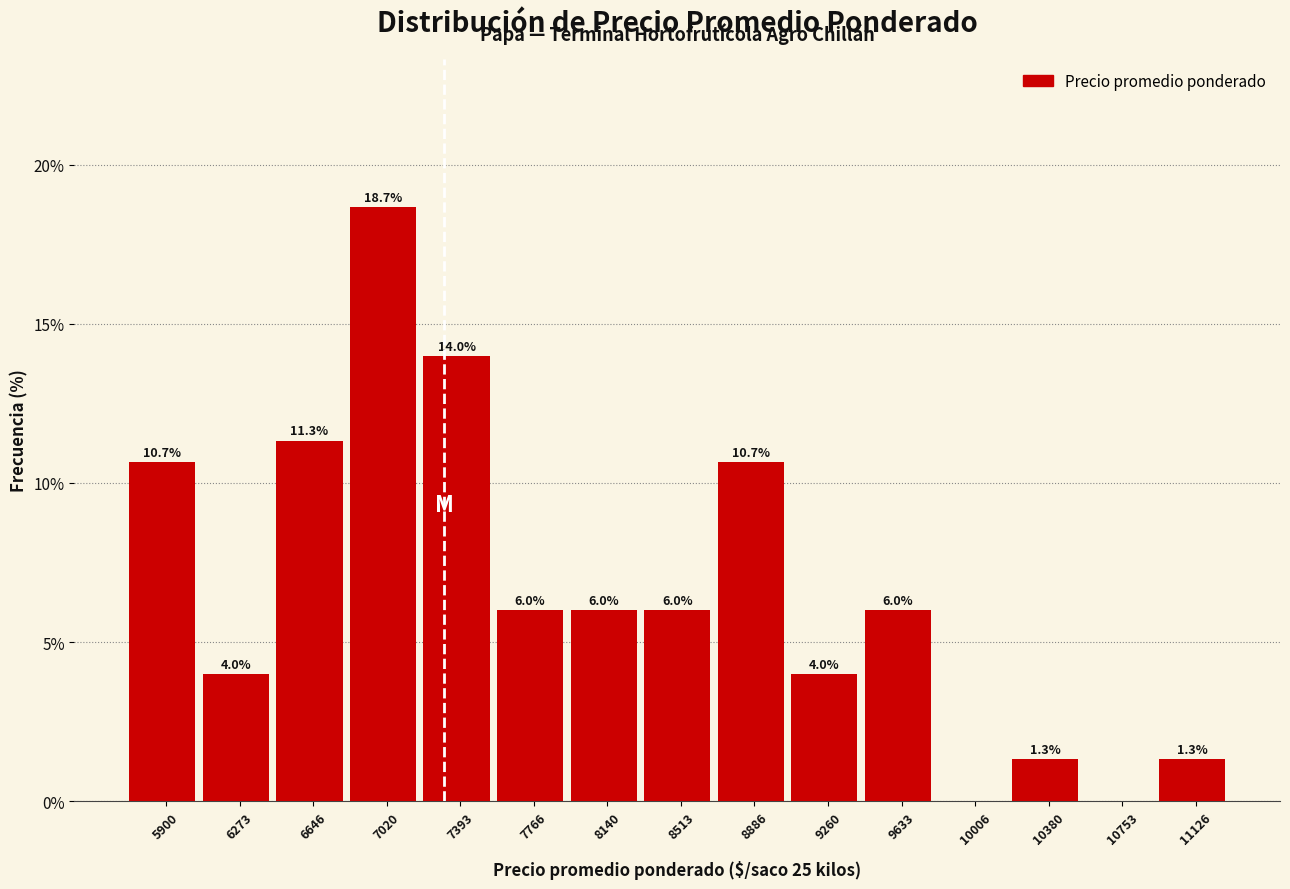

Reading right to left, list all the values displayed in this chart.

11126=1.3	10753=0.0	10380=1.3	10006=0.0	9633=6.0	9260=4.0	8886=10.7	8513=6.0	8140=6.0	7766=6.0	7393=14.0	7020=18.7	6646=11.3	6273=4.0	5900=10.7